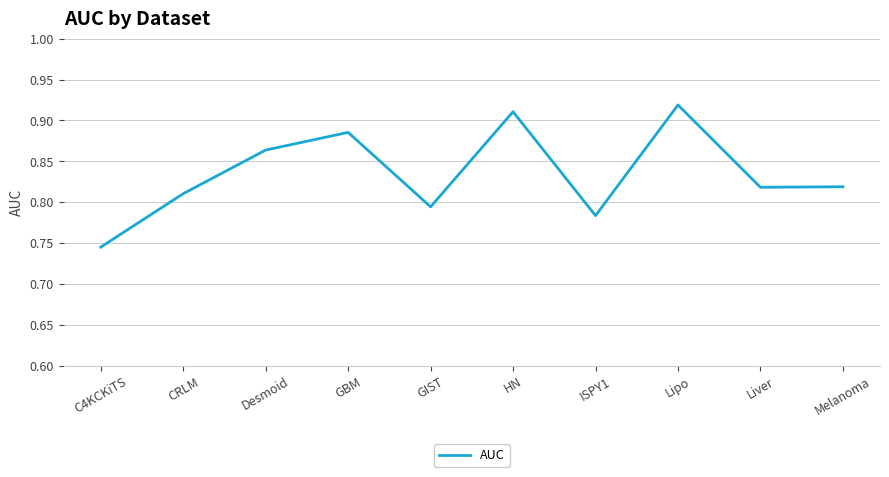

How many lines are shown in the chart?

1